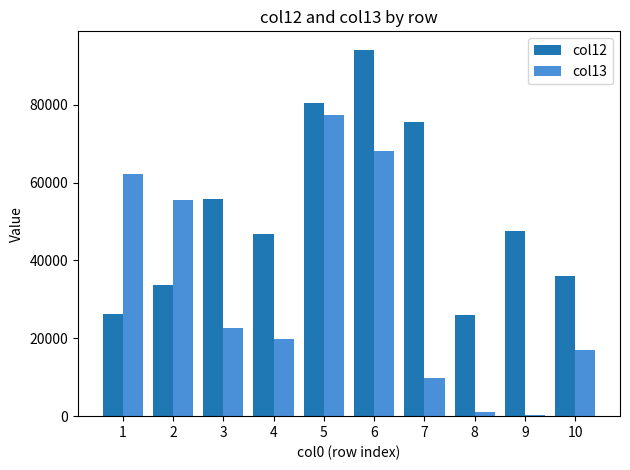

What is the maximum value for col13?

77265